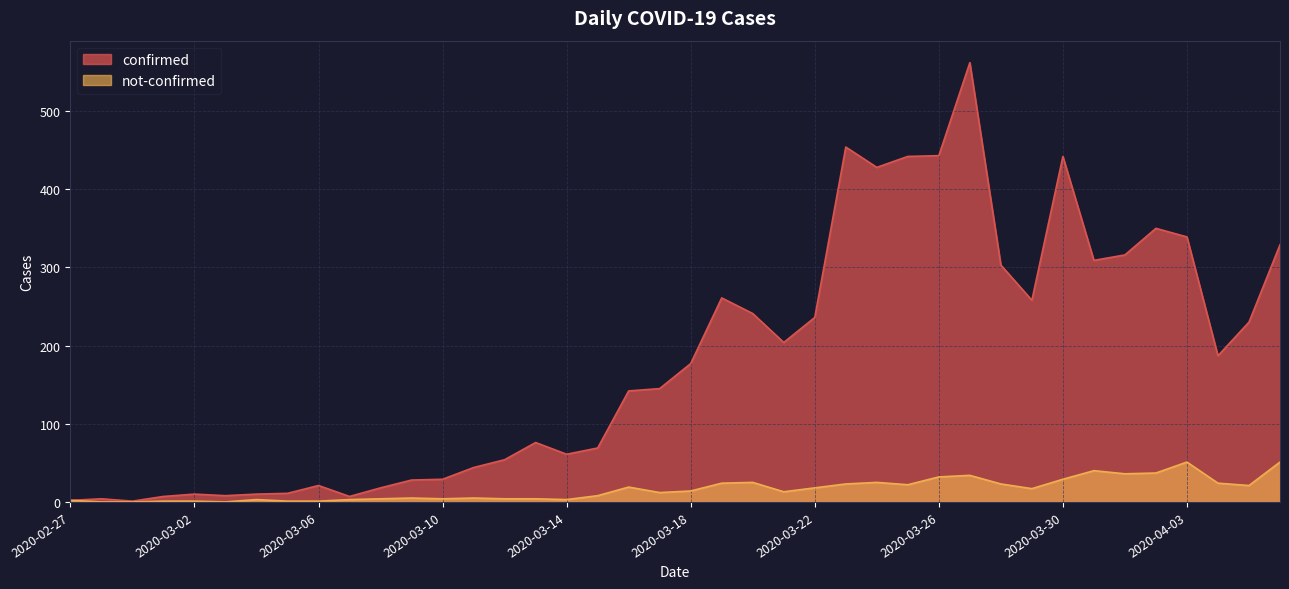

How many lines are shown in the chart?

2